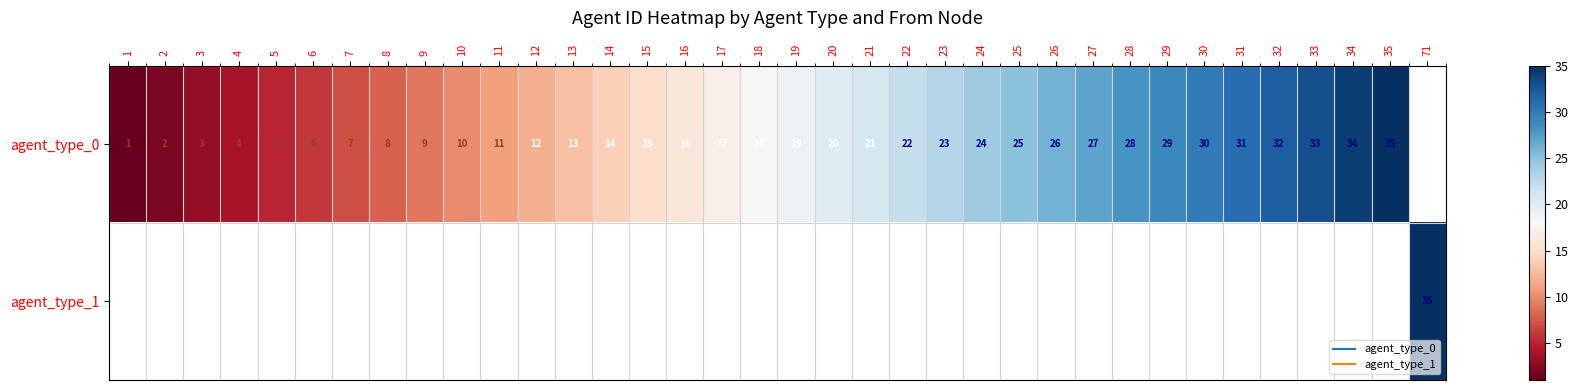

What is the sum of the agent_type_0 values at 10 and 3?

13.0